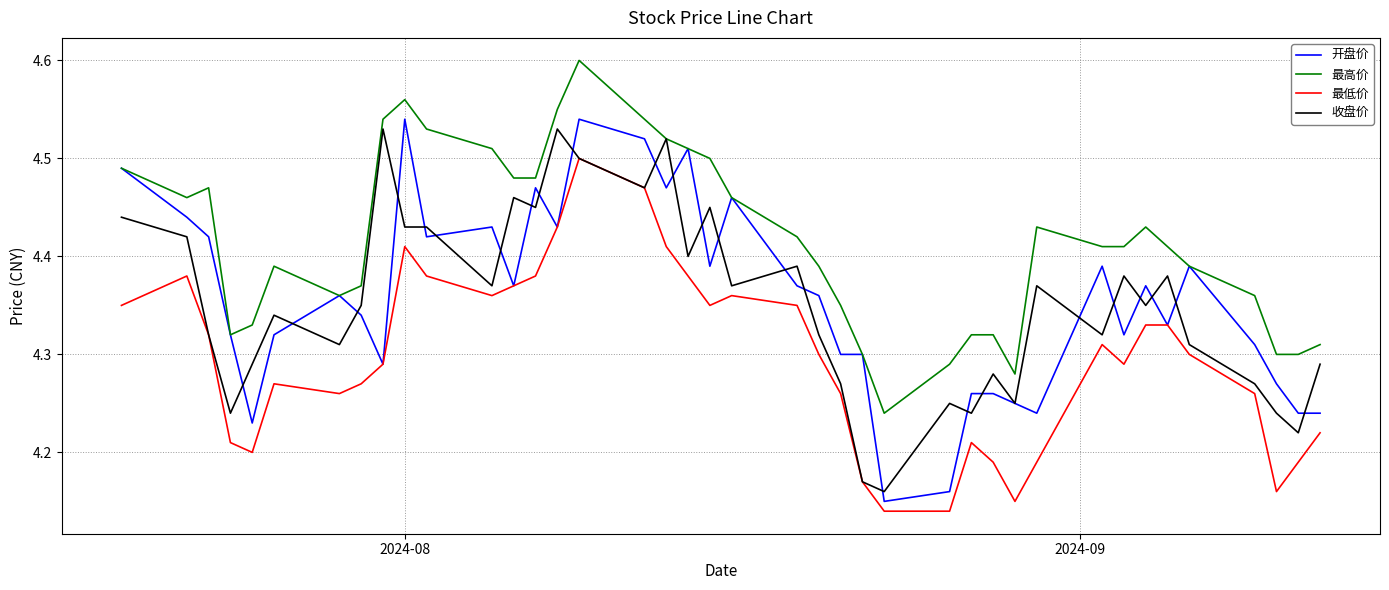

What is the sum of all 最高价 values?

176.6